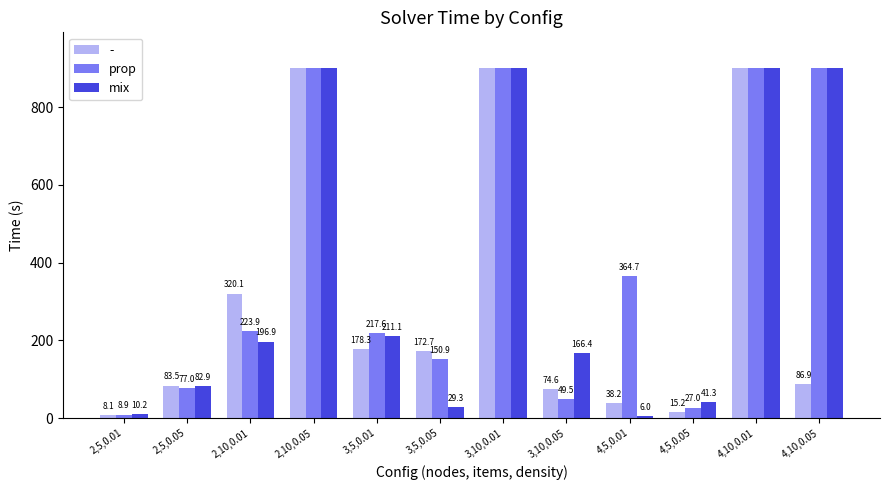

What is the value of the prop bar at the 8th from the left?

49.5